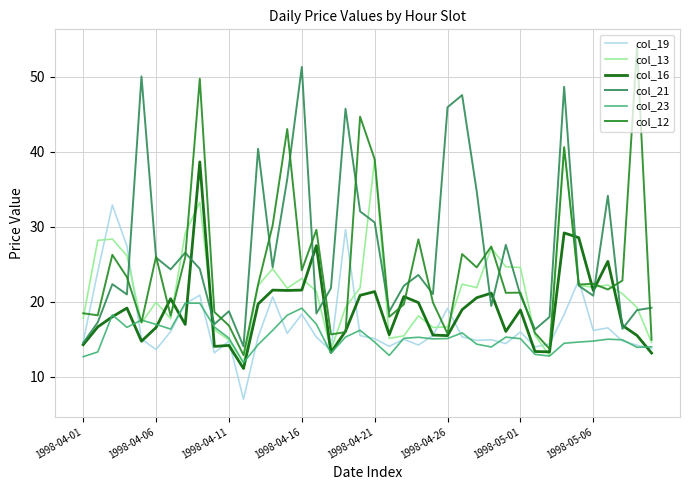

What is the maximum value shown in the chart?

54.0